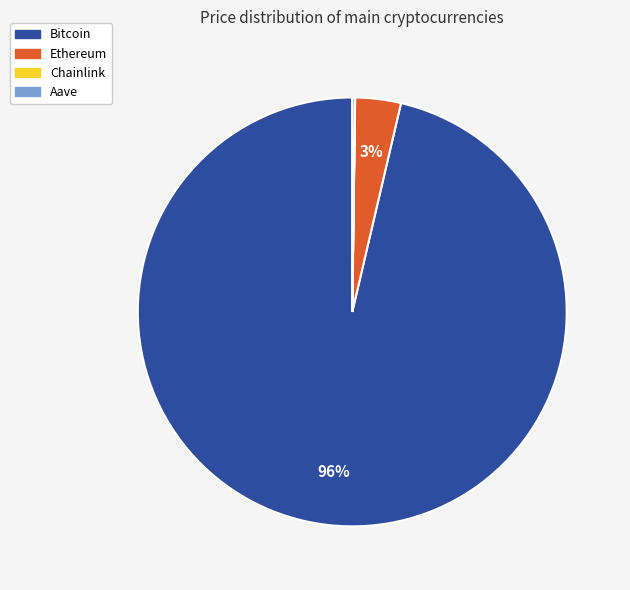

Is it true that Bitcoin is 96% of the pie?

True